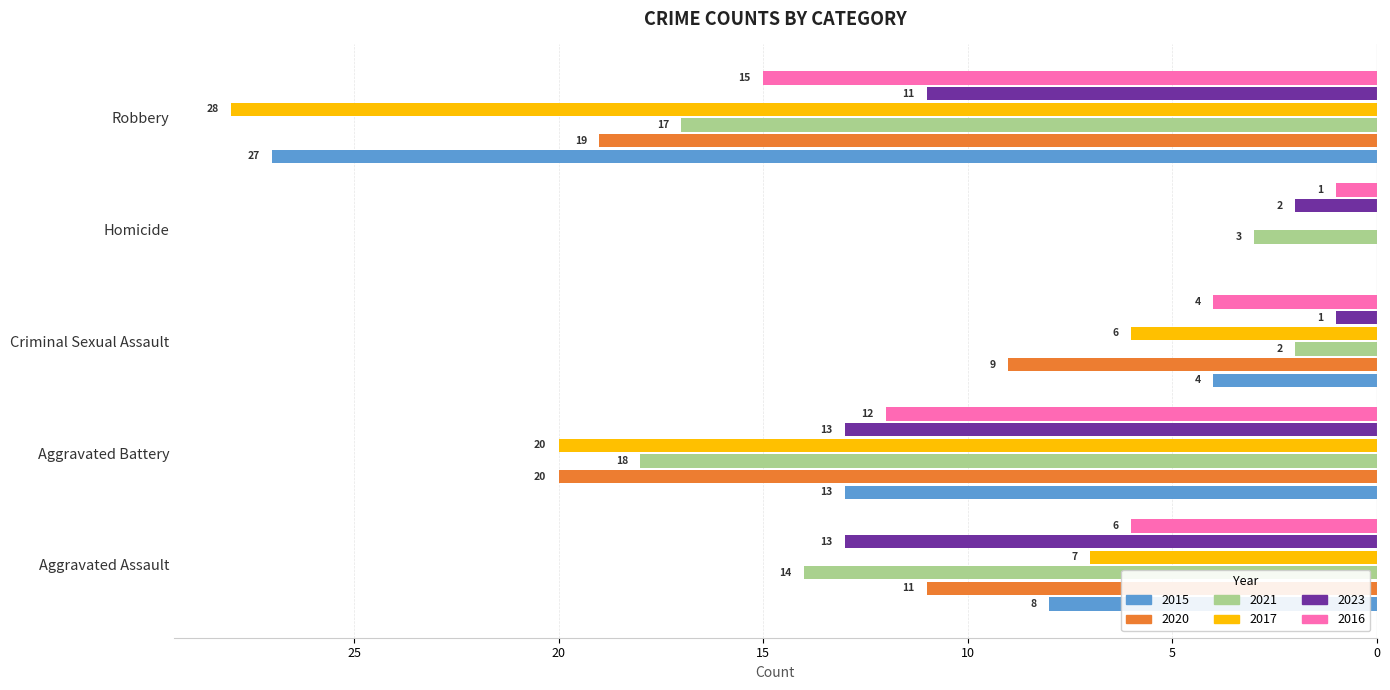

What is the difference between the second highest and second lowest values in the 2023 series?

11